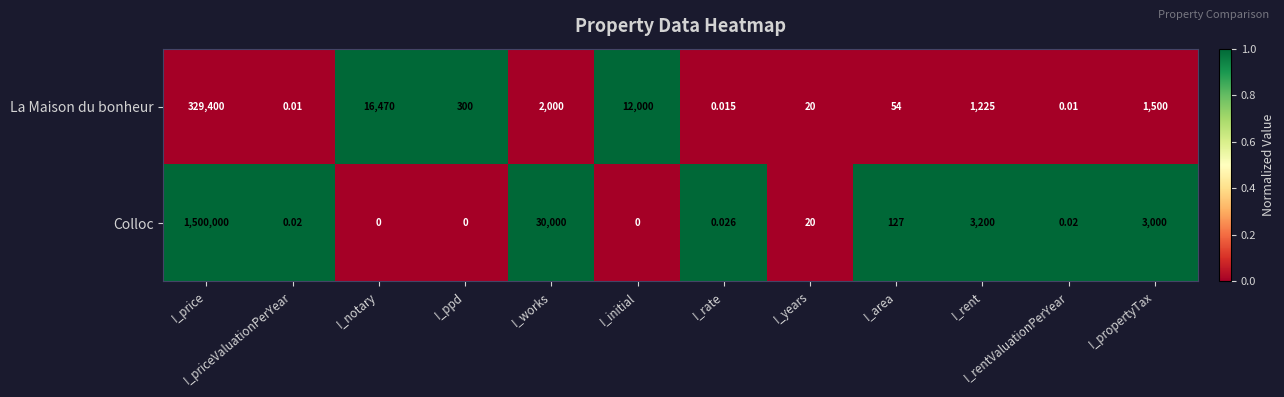

How many values in the Colloc series are below 20?

6